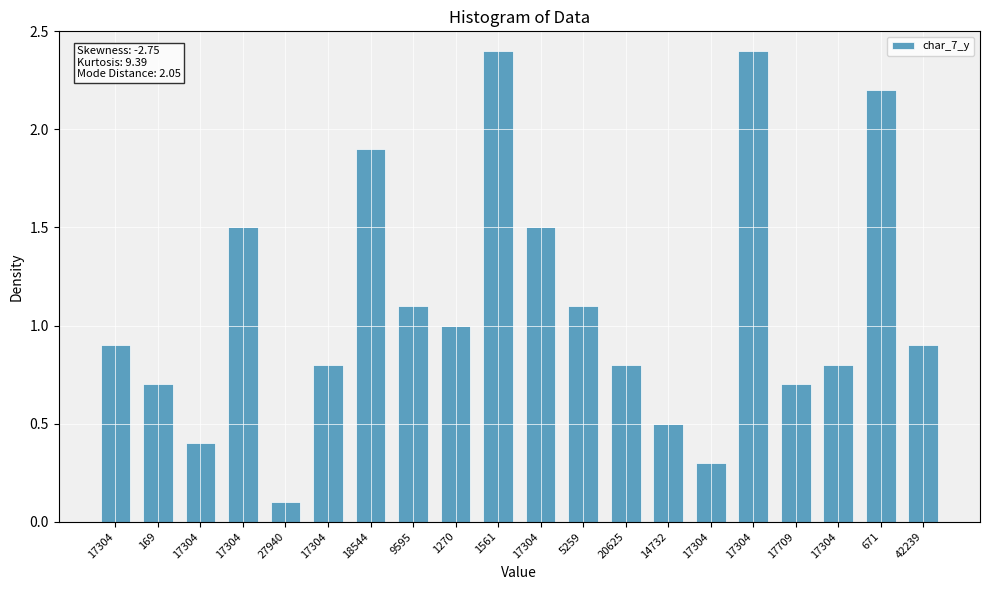

Rank the categories by value from lowest to highest.

27940, 17304, 17304, 14732, 169, 17709, 17304, 20625, 17304, 17304, 42239, 1270, 9595, 5259, 17304, 17304, 18544, 671, 1561, 17304